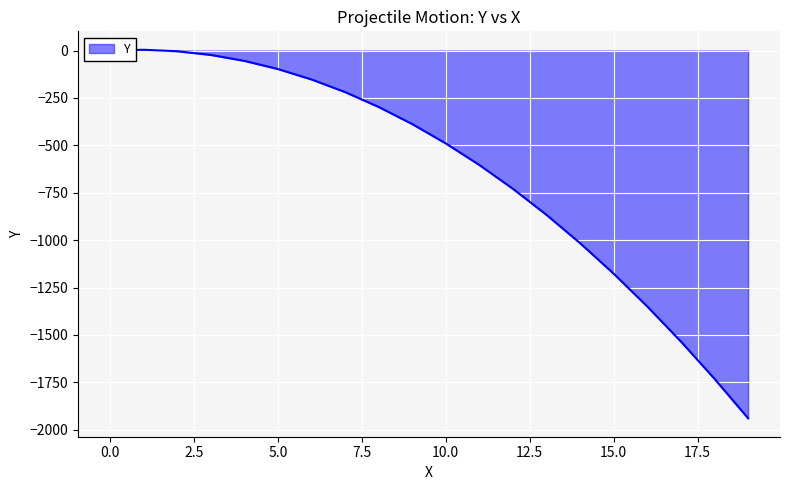

What is the difference between the maximum and minimum values?

1944.0